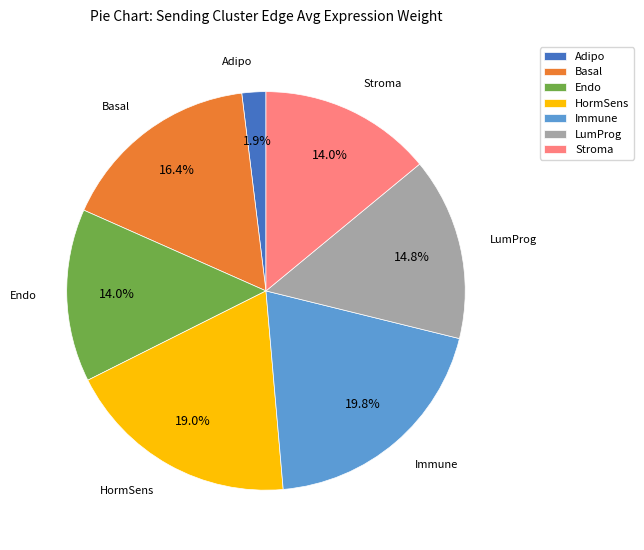

Between Endo and Immune, which is larger?

Immune